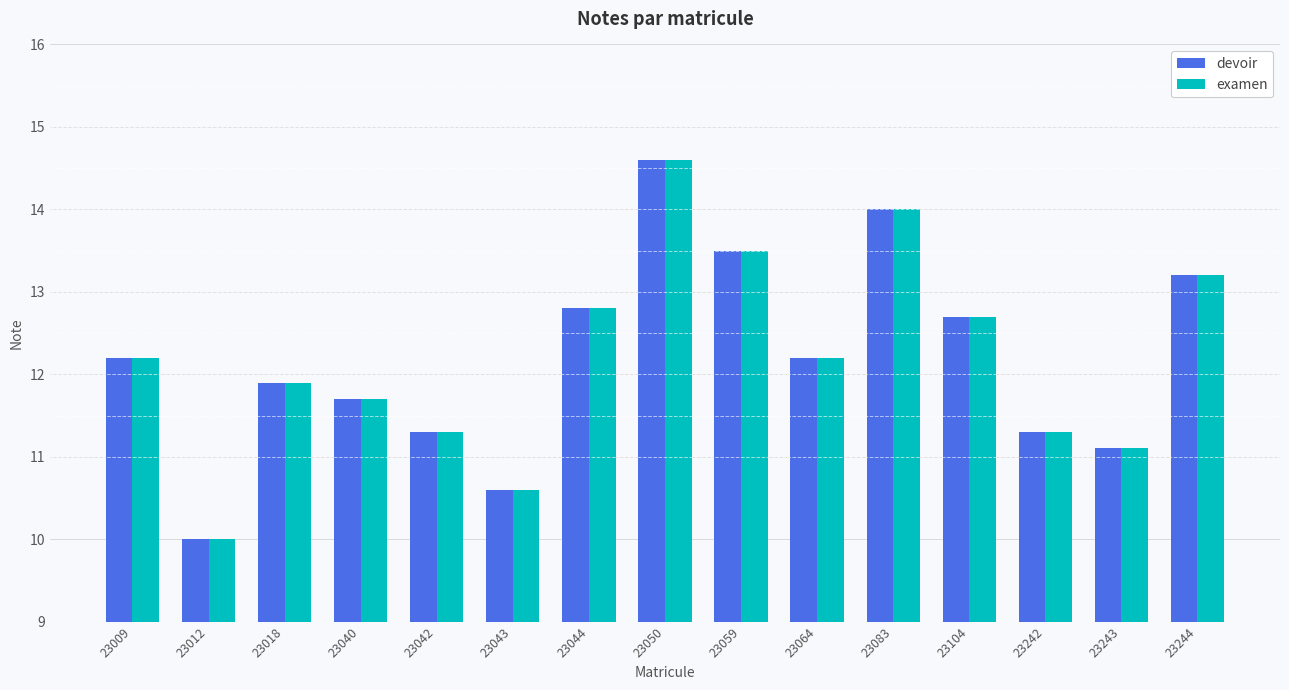

Is the value of examen at 23083 greater than the value of devoir at 23242?

Yes